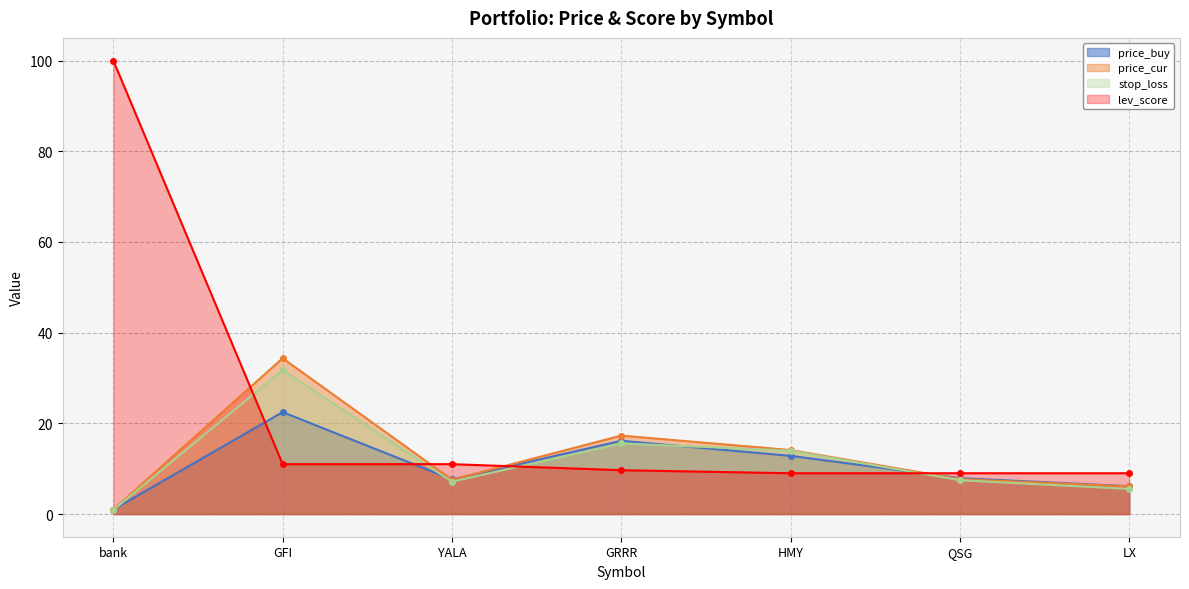

Read the lev_score value at LX.

9.0